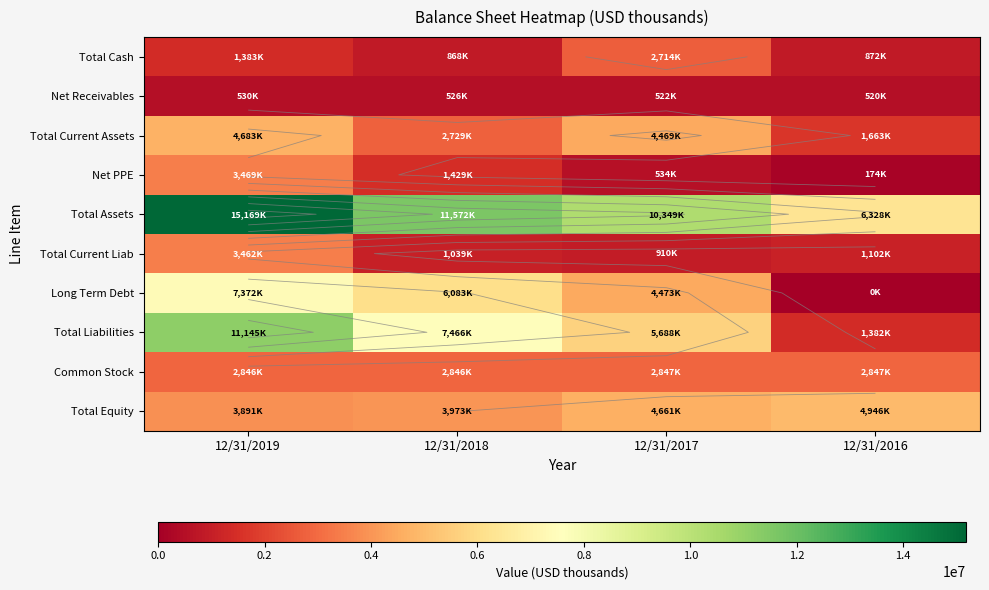

Where is Total Cash nearest to the value 1791000?

12/31/2019